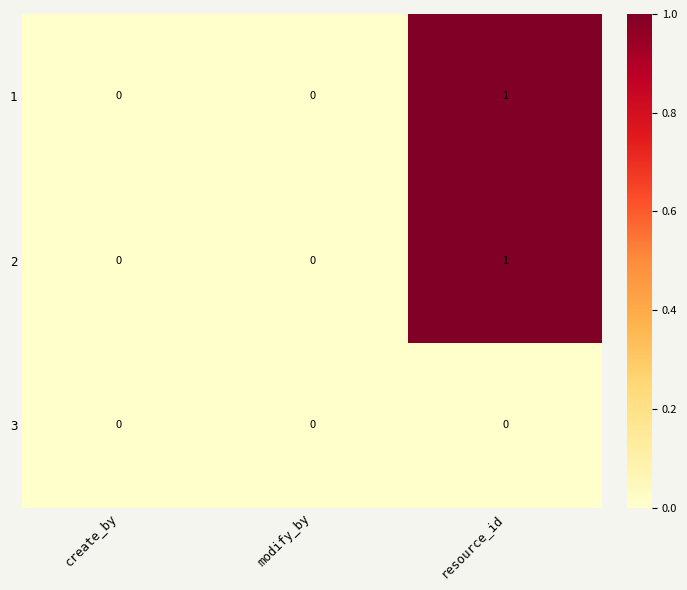

How many 1 values are between 0 and 1?

3